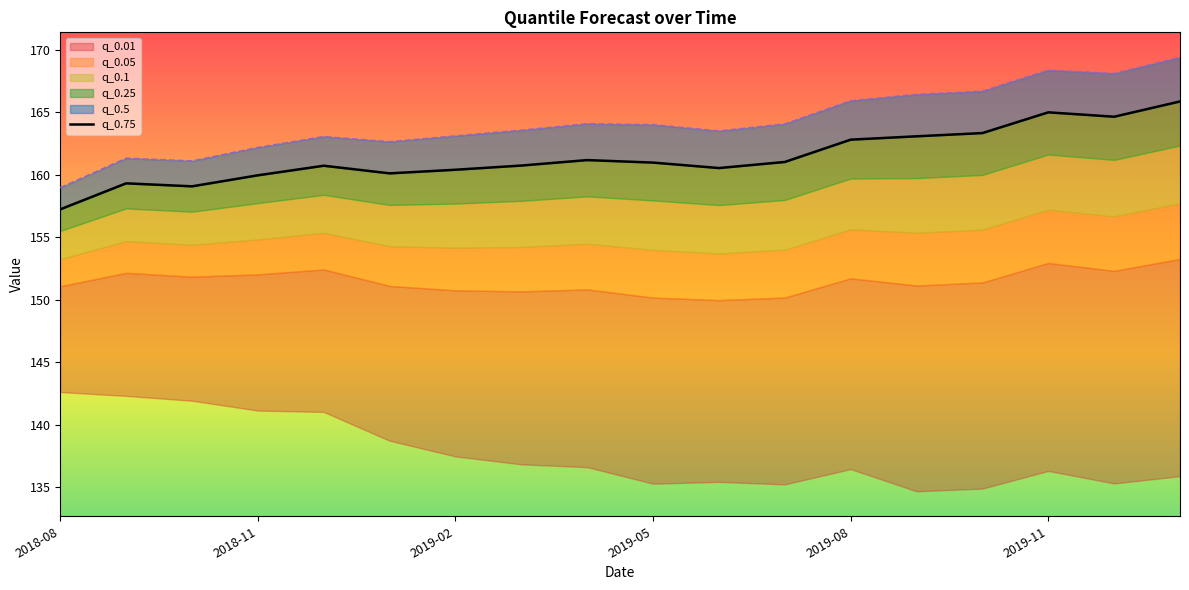

What is the difference between the values at 11 and 6?

0.6